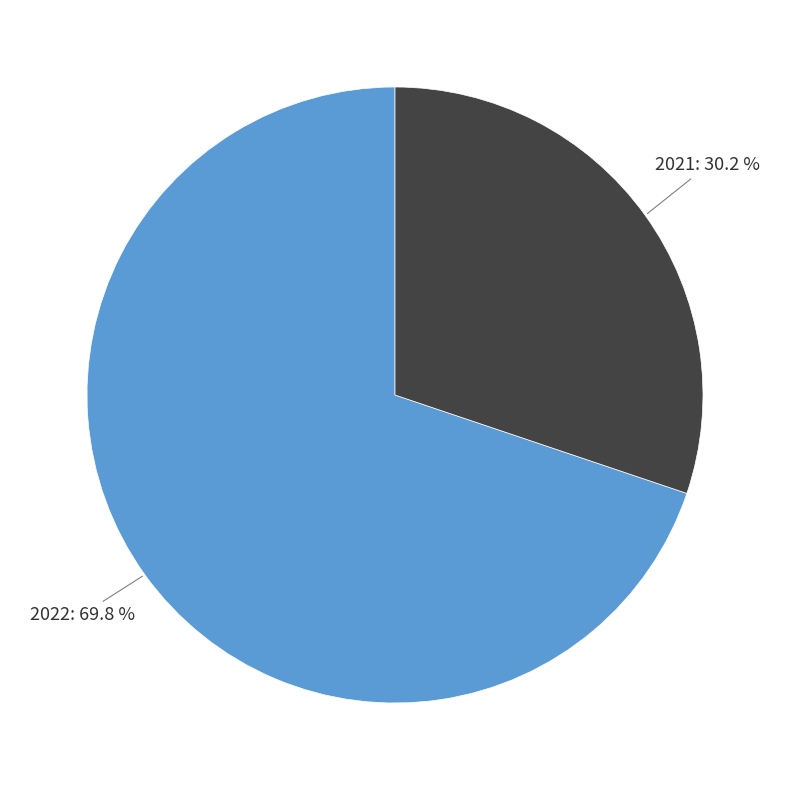

Does any single category account for the majority?

Yes